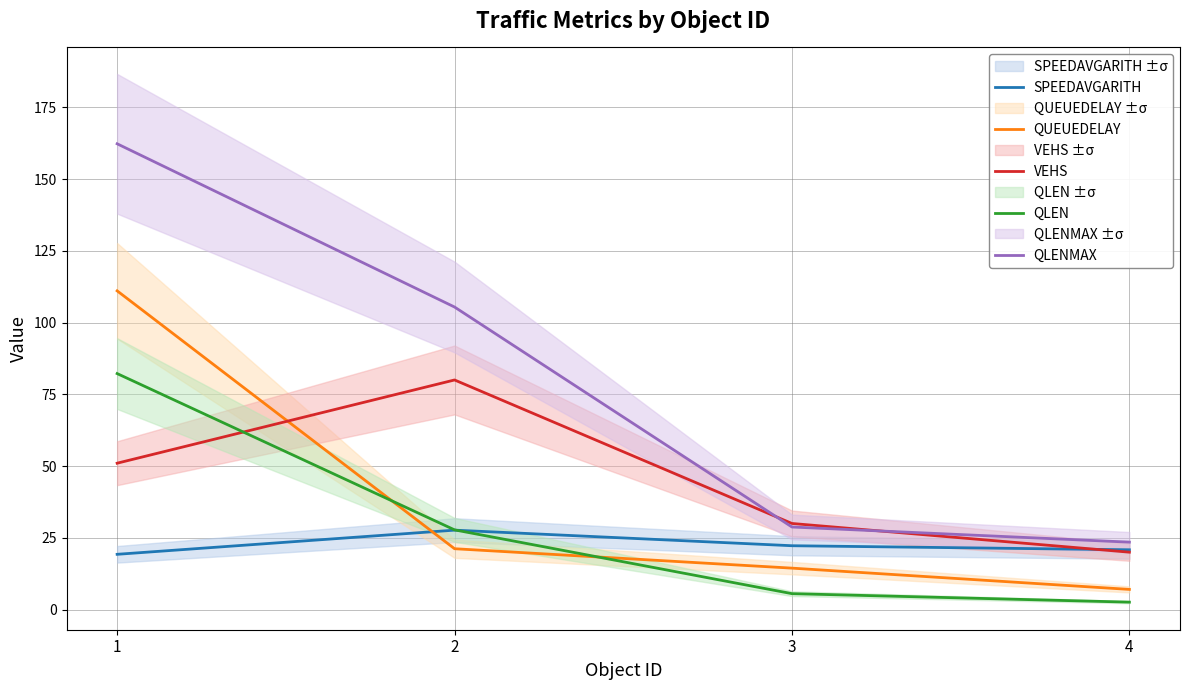

Reading right to left, extract all data points from this chart.

SPEEDAVGARITH: 4=20.8	3=22.2	2=27.7	1=19.3
QUEUEDELAY: 4=7.0	3=14.4	2=21.2	1=111.0
VEHS: 4=20.0	3=30.0	2=80.0	1=51.0
QLEN: 4=2.6	3=5.5	2=27.8	1=82.2
QLENMAX: 4=23.5	3=28.8	2=105.4	1=162.3